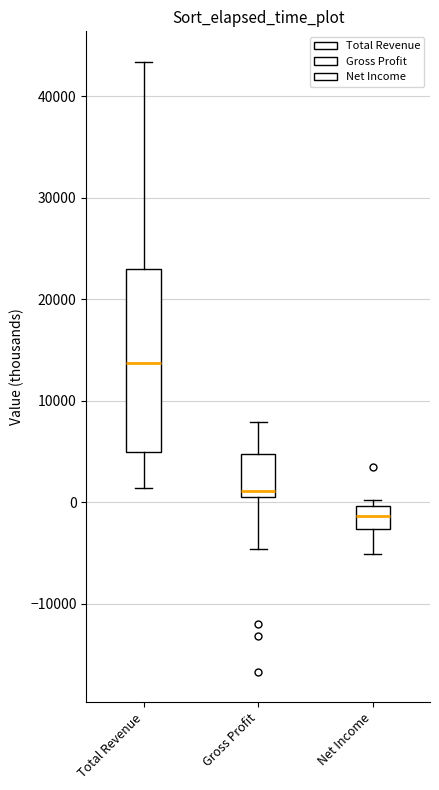

Reading left to right, transcribe this box plot: for each box, give where its median line is, the range the box spans, and where its two whiskers end, as read against the y-axis. The values are not printed on the chart, so give them approximately, as read against the axis.

Total Revenue: median 14000, box 5000 to 23000, whiskers 1000 to 43000
Gross Profit: median 1000 (just above the box's lower edge), box 1000 to 5000, whiskers -5000 to 8000
Net Income: median -1000, box -3000 to 0, whiskers -5000 to 0 (just above the box's upper edge)